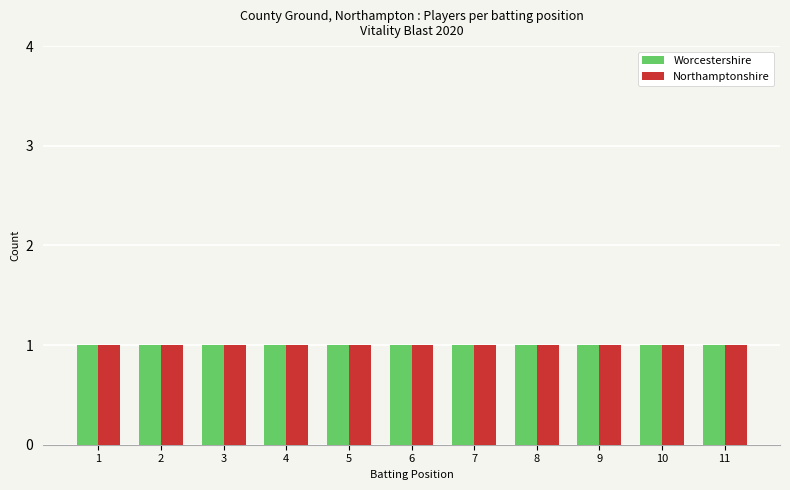

What position from the right is PR Brown?

2